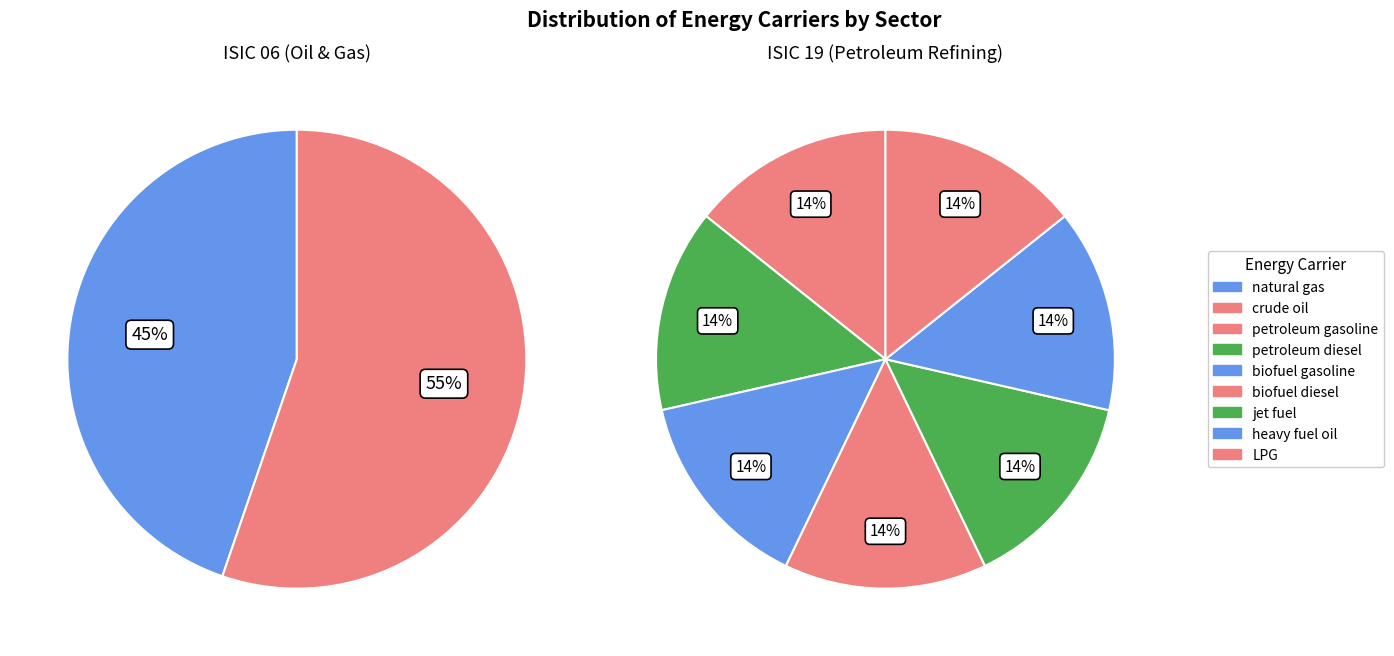

To the nearest percent, what is the combined percentage of biofuel gasoline and crude oil?

55%